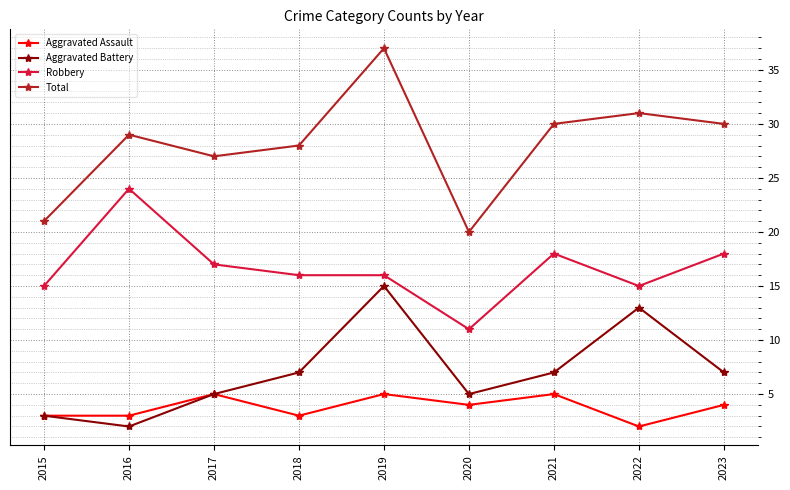

What is the sum of the Total values at 2015 and 2021?

51